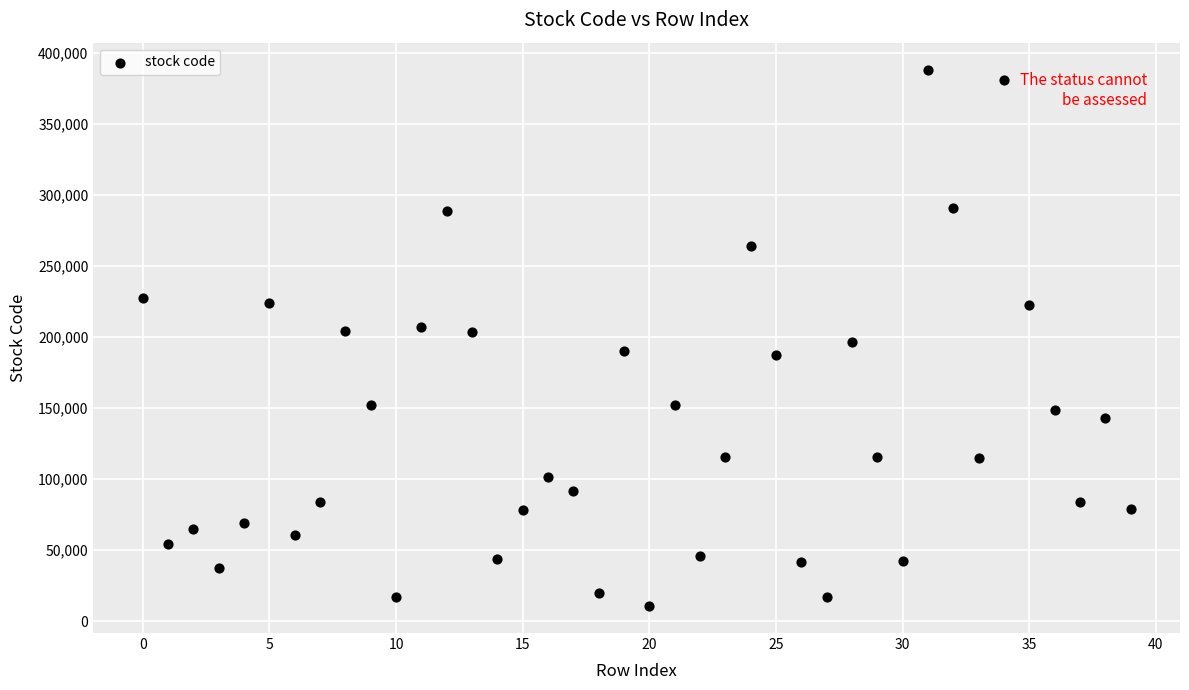

What is the range of Y values (max minus min)?

377580